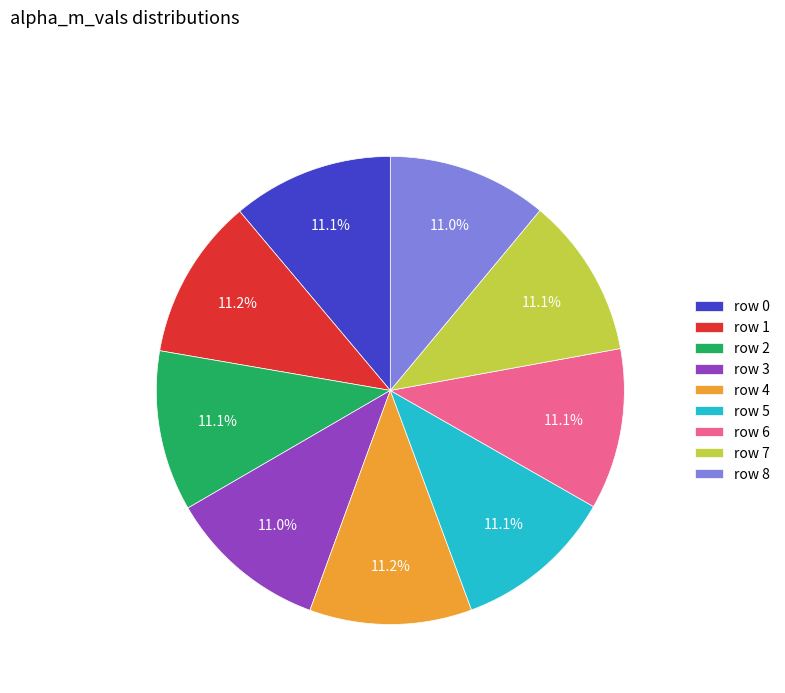

Is row 4 the majority of the pie?

No